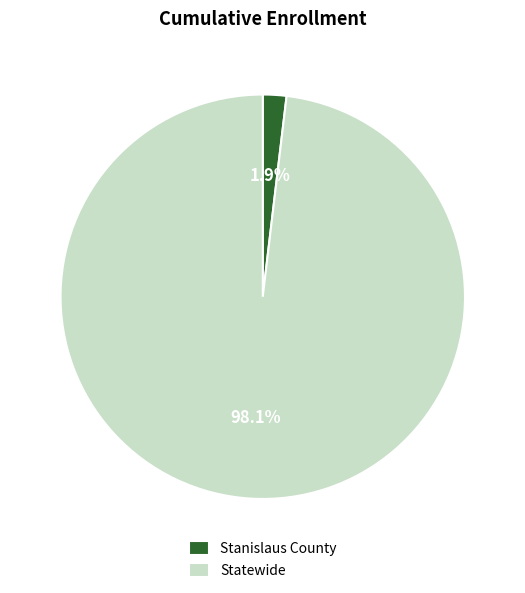

To the nearest percent, what is the difference between the largest and smallest slice percentages?

96%